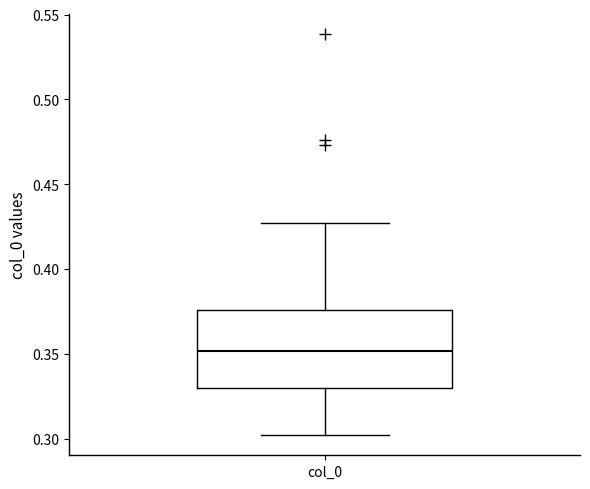

Where does the lower whisker of the box for col_0 end on the y-axis? The values are not printed on the chart, so give them approximately, as read against the axis.

0.300